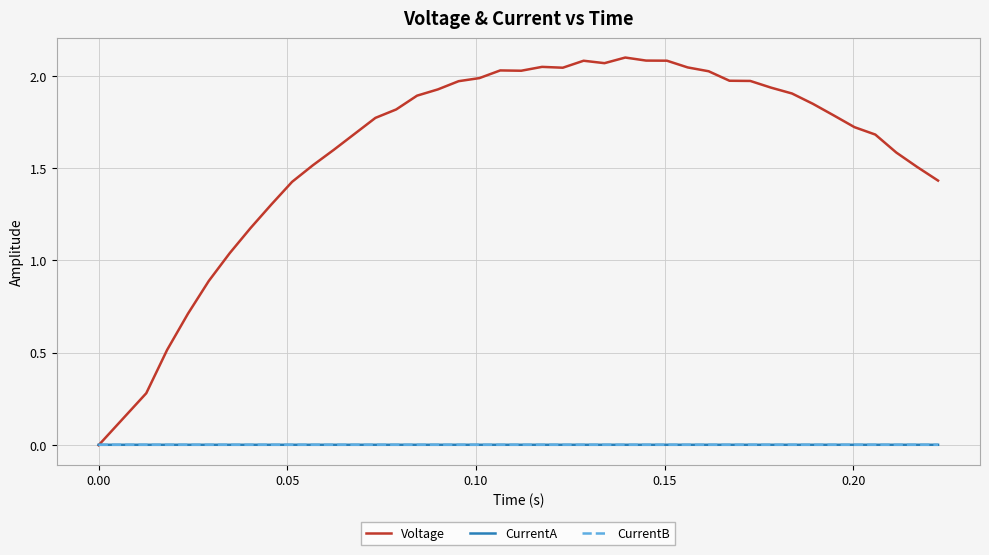

Which series has the largest total across all categories?

Voltage